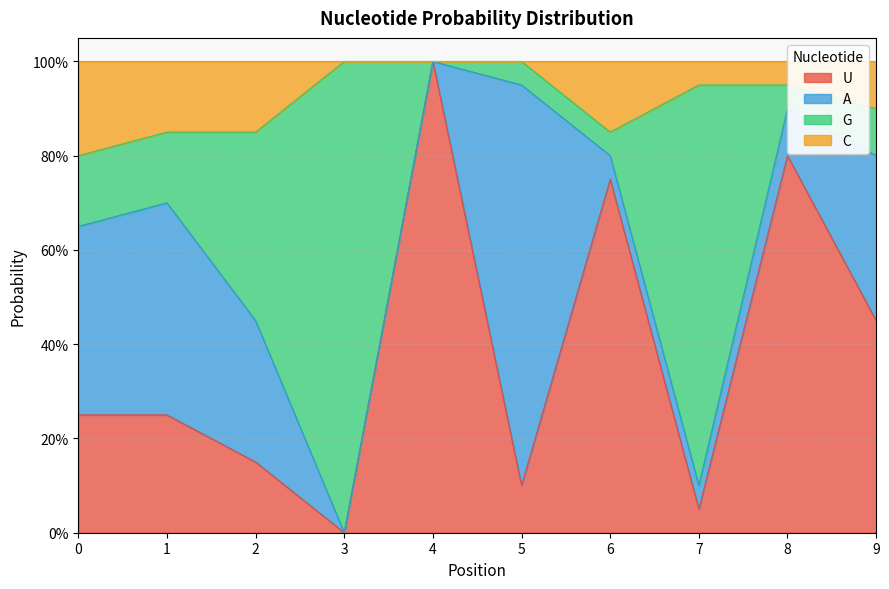

How many values in U are above zero?

9